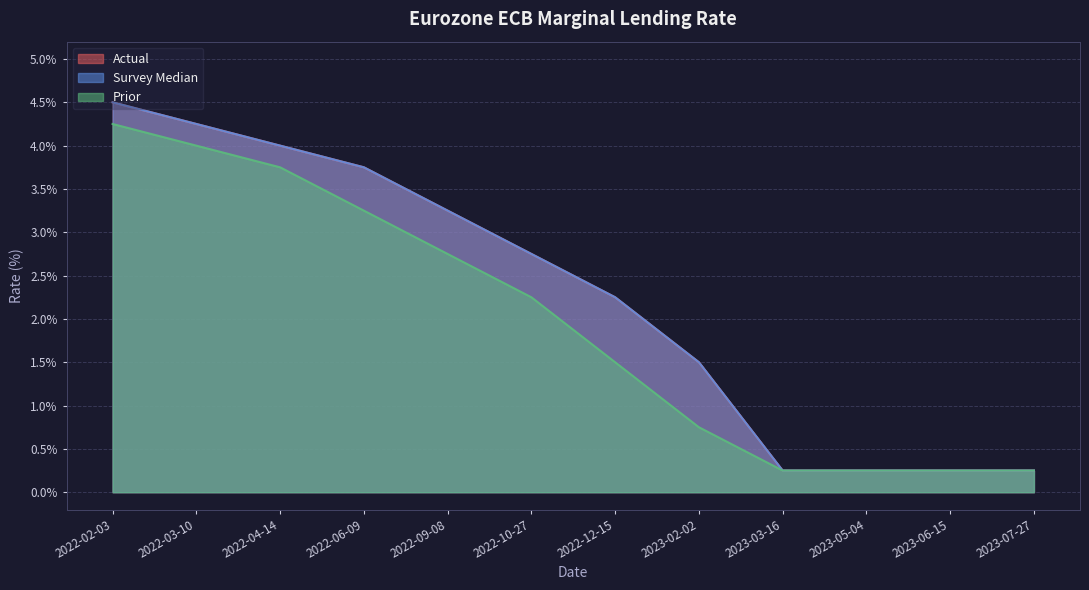

True or false: Survey Median has more than 0 interior local peaks.

False